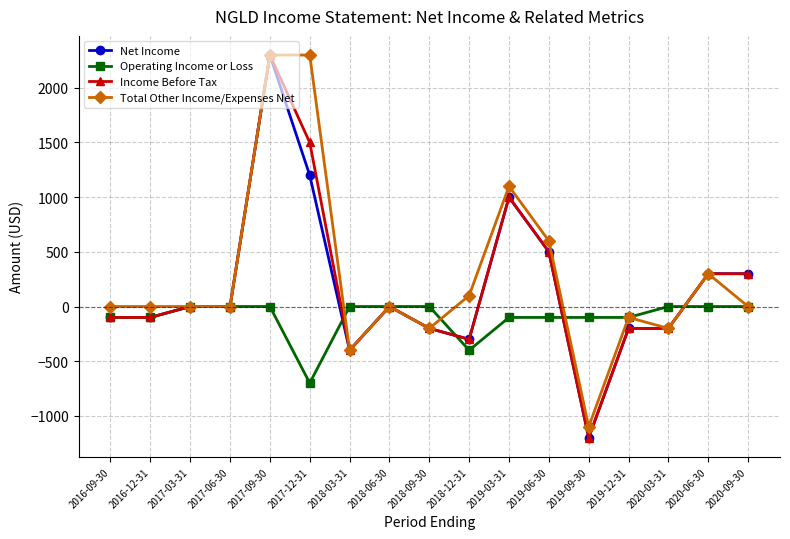

Reading right to left, list all the values displayed in this chart.

Net Income: 2020-09-30=300	2020-06-30=300	2020-03-31=-200	2019-12-31=-200	2019-09-30=-1200	2019-06-30=500	2019-03-31=1000	2018-12-31=-300	2018-09-30=-200	2018-06-30=0	2018-03-31=-400	2017-12-31=1200	2017-09-30=2300	2017-06-30=0	2017-03-31=0	2016-12-31=-100	2016-09-30=-100
Operating Income or Loss: 2020-09-30=0	2020-06-30=0	2020-03-31=0	2019-12-31=-100	2019-09-30=-100	2019-06-30=-100	2019-03-31=-100	2018-12-31=-400	2018-09-30=0	2018-06-30=0	2018-03-31=0	2017-12-31=-700	2017-09-30=0	2017-06-30=0	2017-03-31=0	2016-12-31=-100	2016-09-30=-100
Income Before Tax: 2020-09-30=300	2020-06-30=300	2020-03-31=-200	2019-12-31=-200	2019-09-30=-1200	2019-06-30=500	2019-03-31=1000	2018-12-31=-300	2018-09-30=-200	2018-06-30=0	2018-03-31=-400	2017-12-31=1500	2017-09-30=2300	2017-06-30=0	2017-03-31=0	2016-12-31=-100	2016-09-30=-100
Total Other Income/Expenses Net: 2020-09-30=0	2020-06-30=300	2020-03-31=-200	2019-12-31=-100	2019-09-30=-1100	2019-06-30=600	2019-03-31=1100	2018-12-31=100	2018-09-30=-200	2018-06-30=0	2018-03-31=-400	2017-12-31=2300	2017-09-30=2300	2017-06-30=0	2017-03-31=0	2016-12-31=0	2016-09-30=0